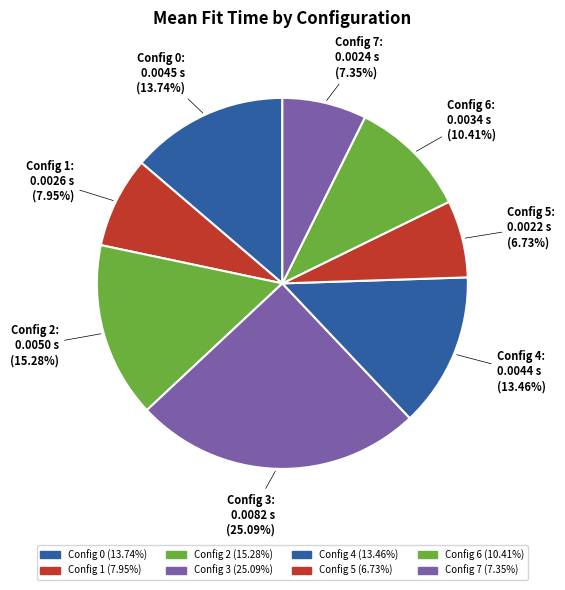

Is Config 3 the majority of the pie?

No